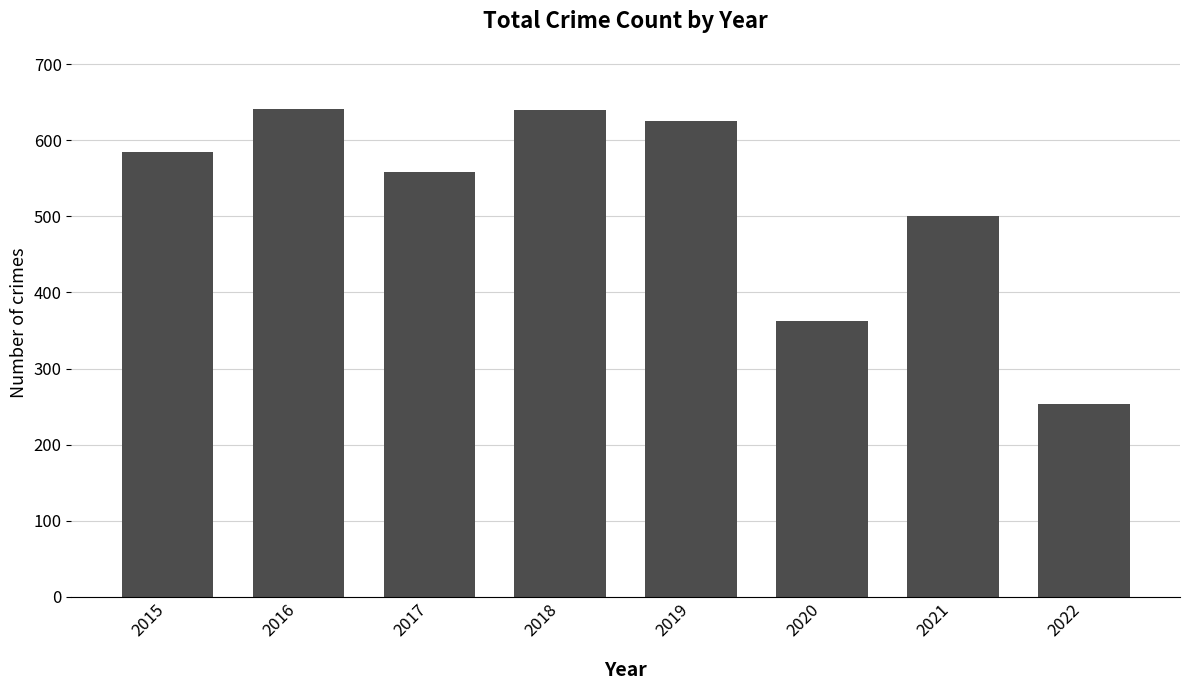

The value at 2021 is 500. True or false?

True